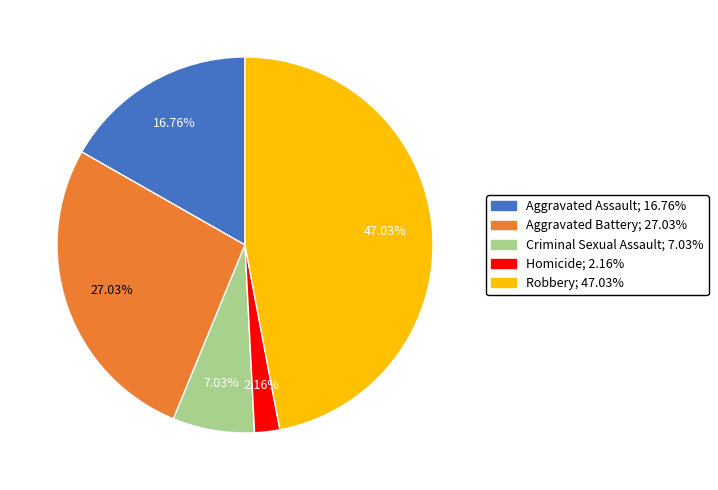

Which slice is the smallest?

Homicide